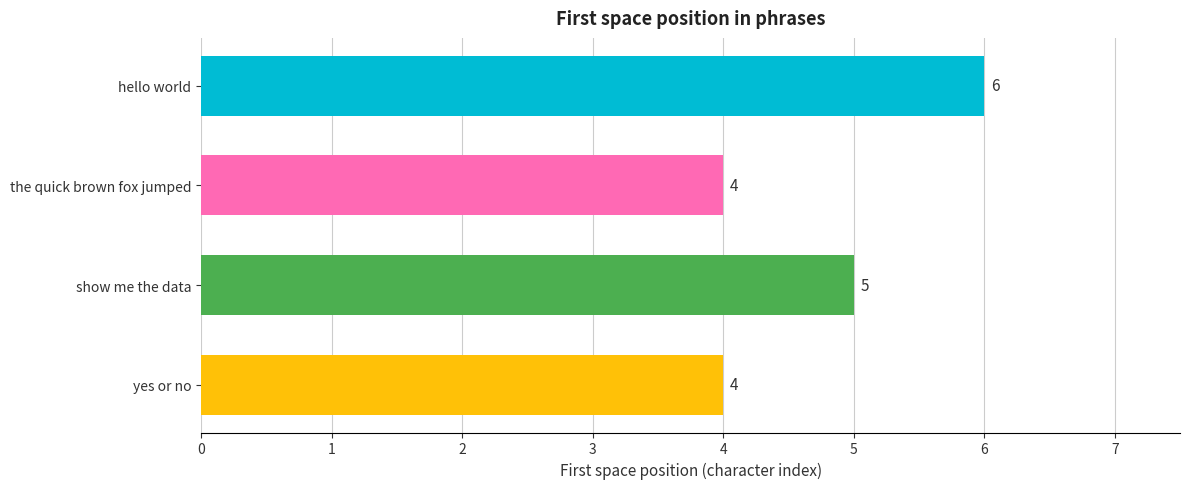

Reading bottom to top, transcribe all the data shown in this chart.

4	5	4	6